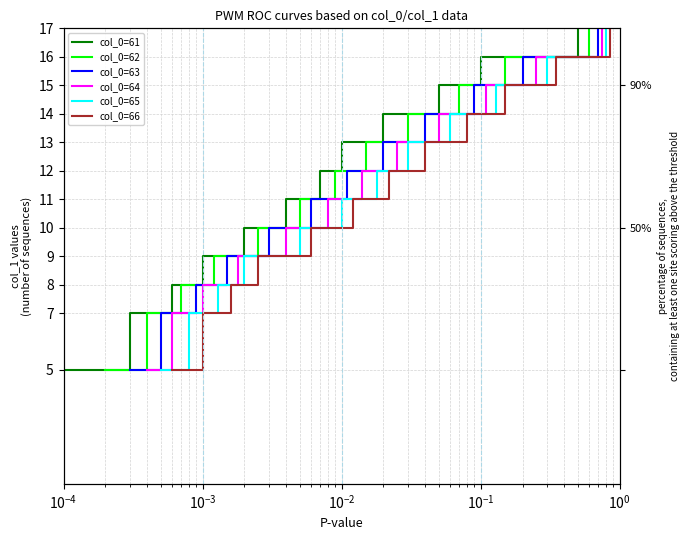

Which series has the largest total across all categories?

col_0=61